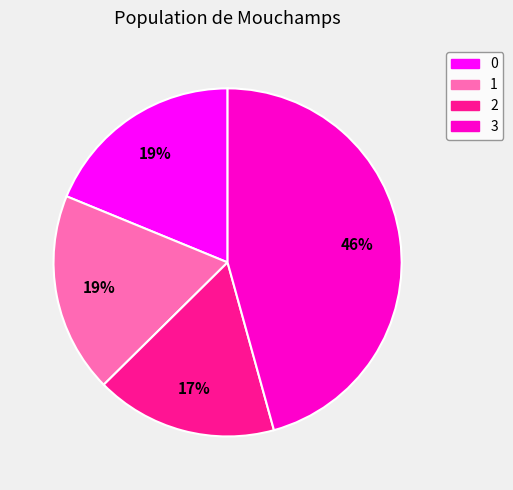

Between 3 and 0, which is larger?

3